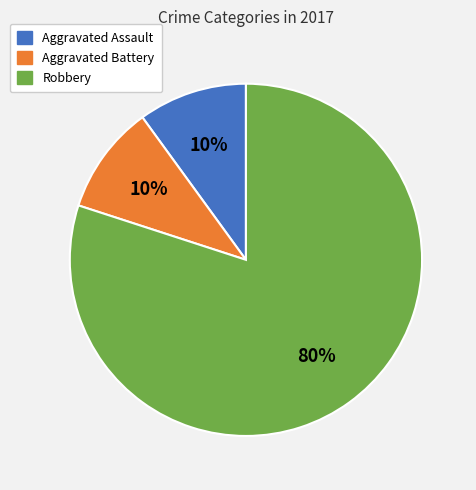

Combined, do Aggravated Assault and Aggravated Battery account for over 50%?

No